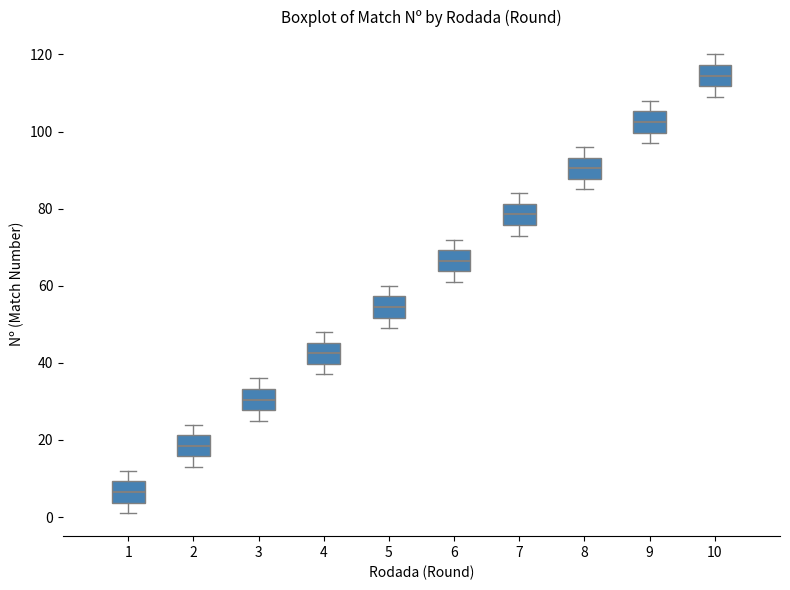

Reading left to right, read every box against the y-axis: the position of its median line, the range the box covers, and the ends of its whiskers. The values are not printed on the chart, so give them approximately, as read against the axis.

1: median 6, box 4 to 10, whiskers 2 to 12
2: median 18, box 16 to 22, whiskers 14 to 24
3: median 30, box 28 to 34, whiskers 26 to 36
4: median 42, box 40 to 46, whiskers 38 to 48
5: median 54, box 52 to 58, whiskers 50 to 60
6: median 66, box 64 to 70, whiskers 62 to 72
7: median 78, box 76 to 82, whiskers 74 to 84
8: median 90, box 88 to 94, whiskers 86 to 96
9: median 102, box 100 to 106, whiskers 98 to 108
10: median 114, box 112 to 118, whiskers 110 to 120